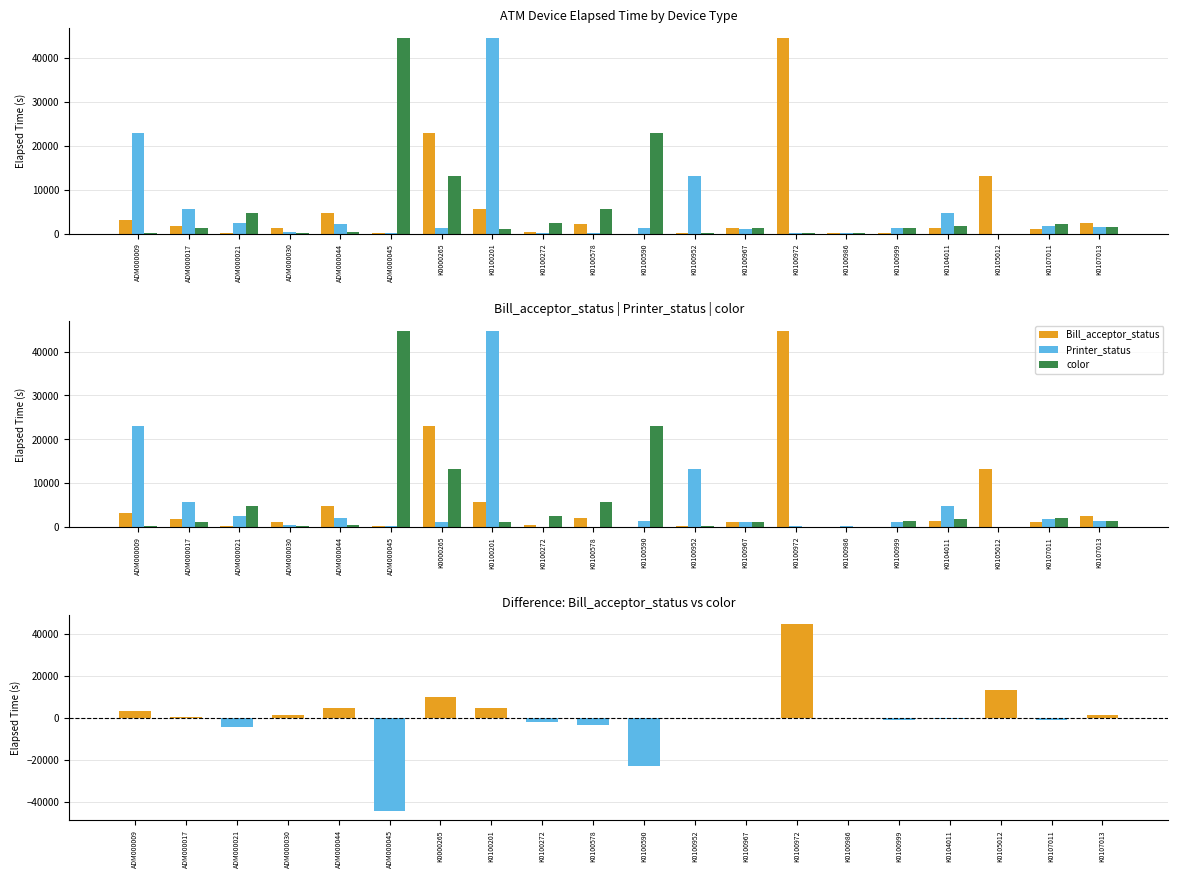

Where does the Printer_status series first go above 1259?

ADM000009